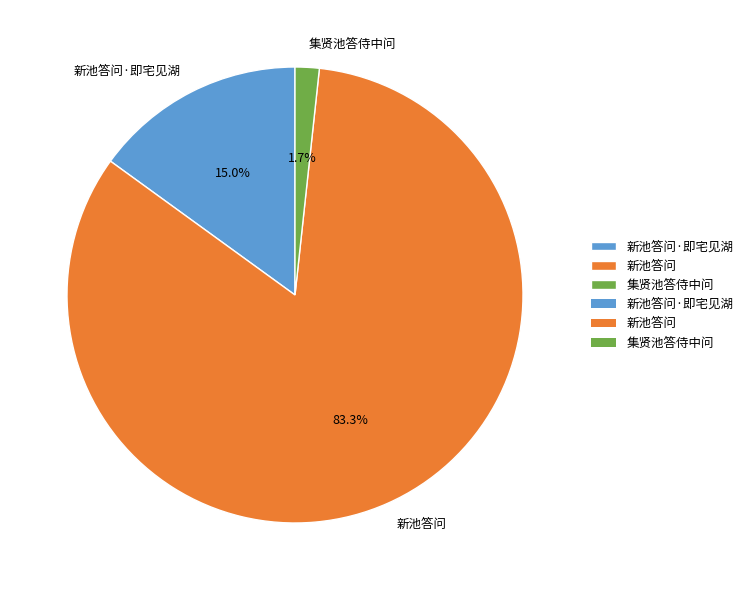

To the nearest percent, what is the difference between the 集贤池答侍中问 and 新池答问 slice percentages?

82%